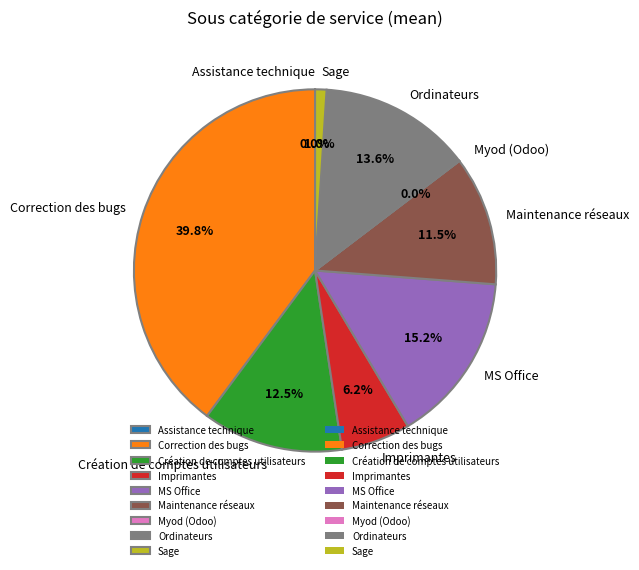

The Ordinateurs slice represents 14% of the pie. True or false?

True